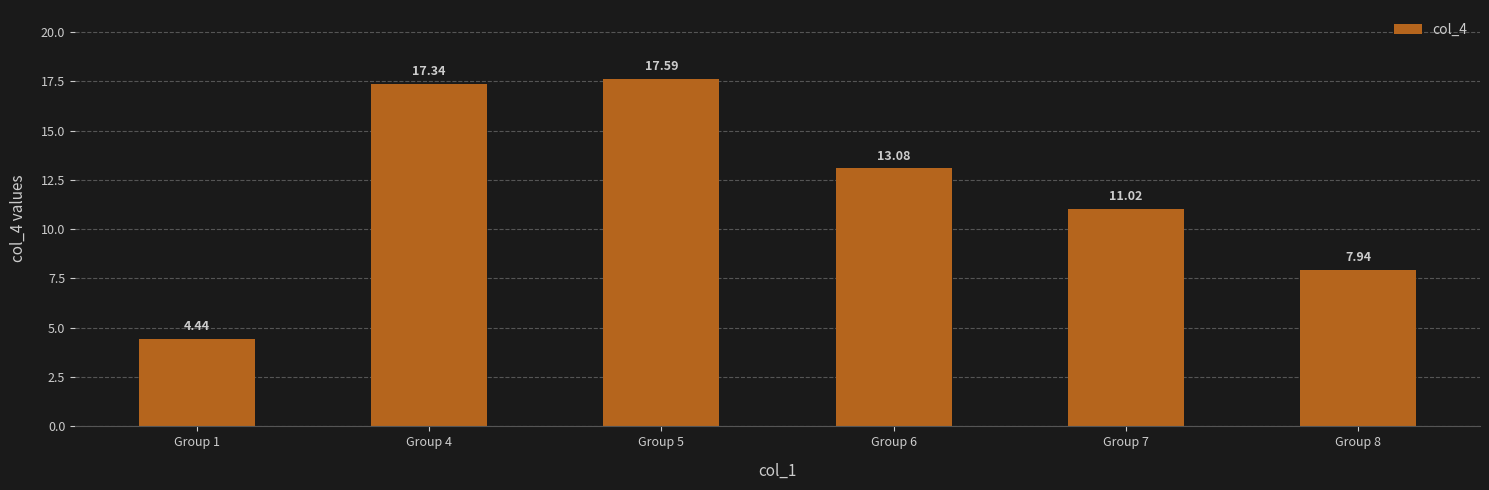

What is the average value?

11.9